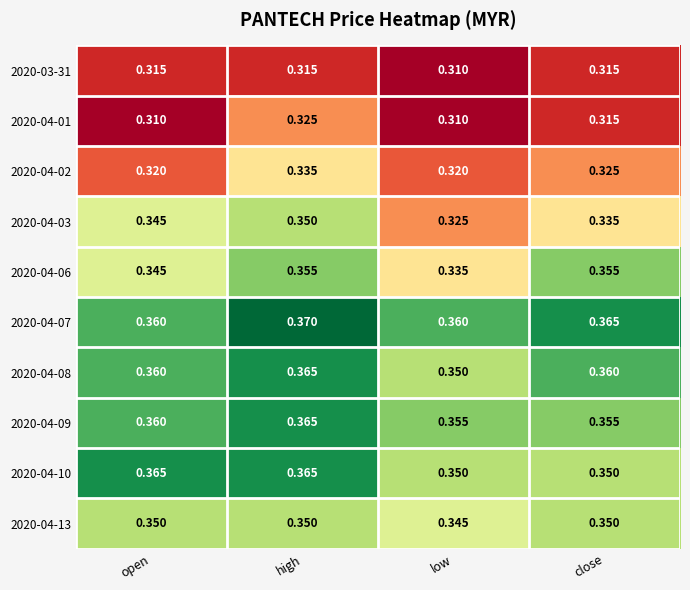

At which label does 2020-04-08 reach its minimum?

low